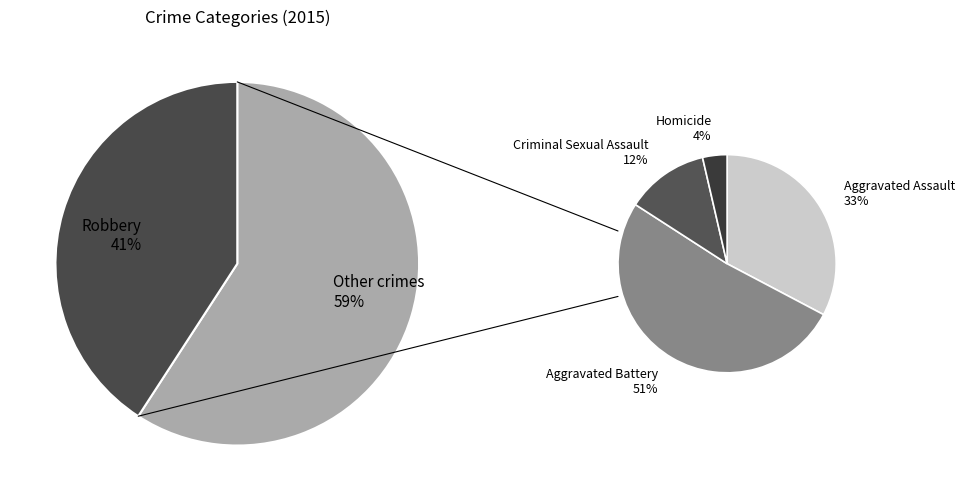

To the nearest percent, what portion does Homicide represent?

2%